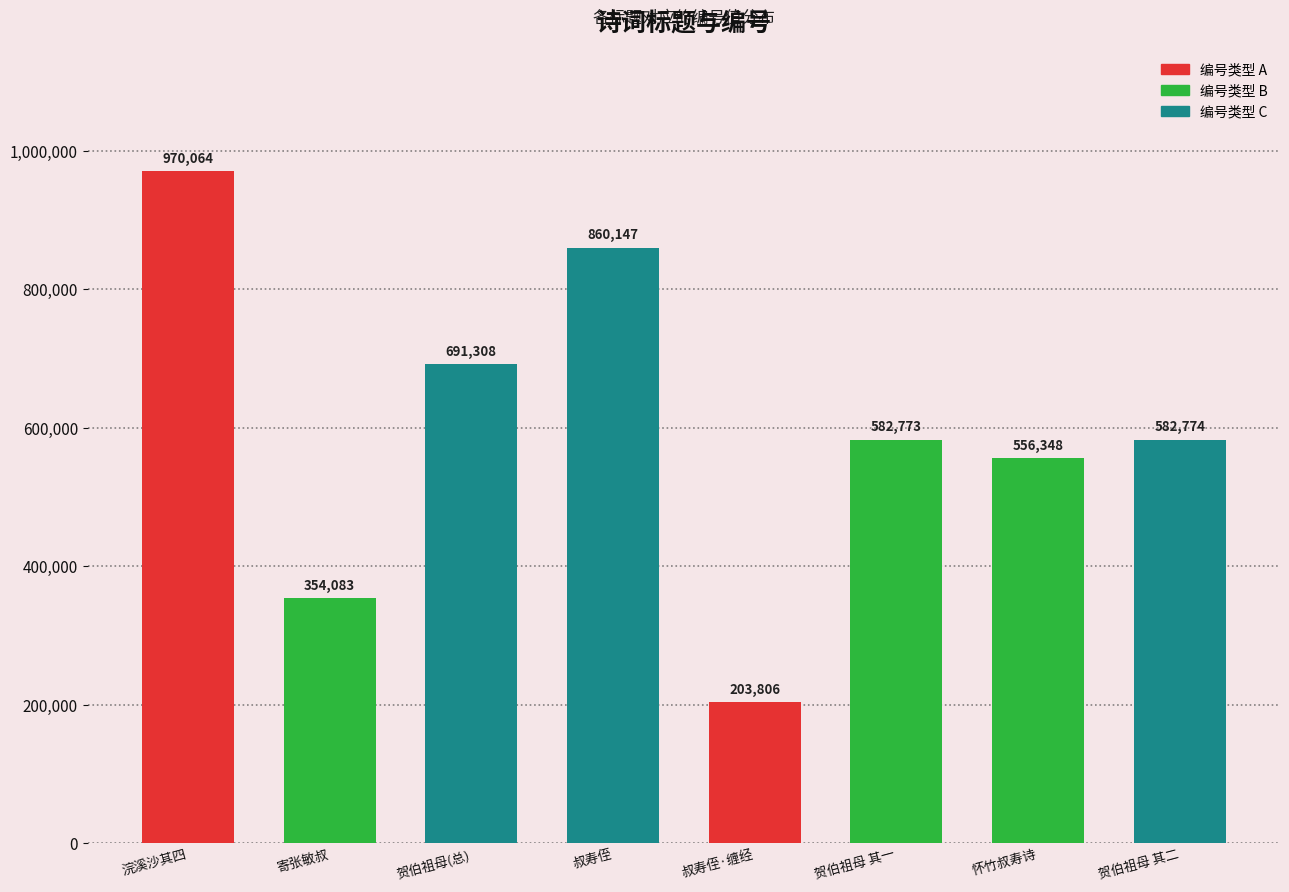

How many bars are there in total?

8